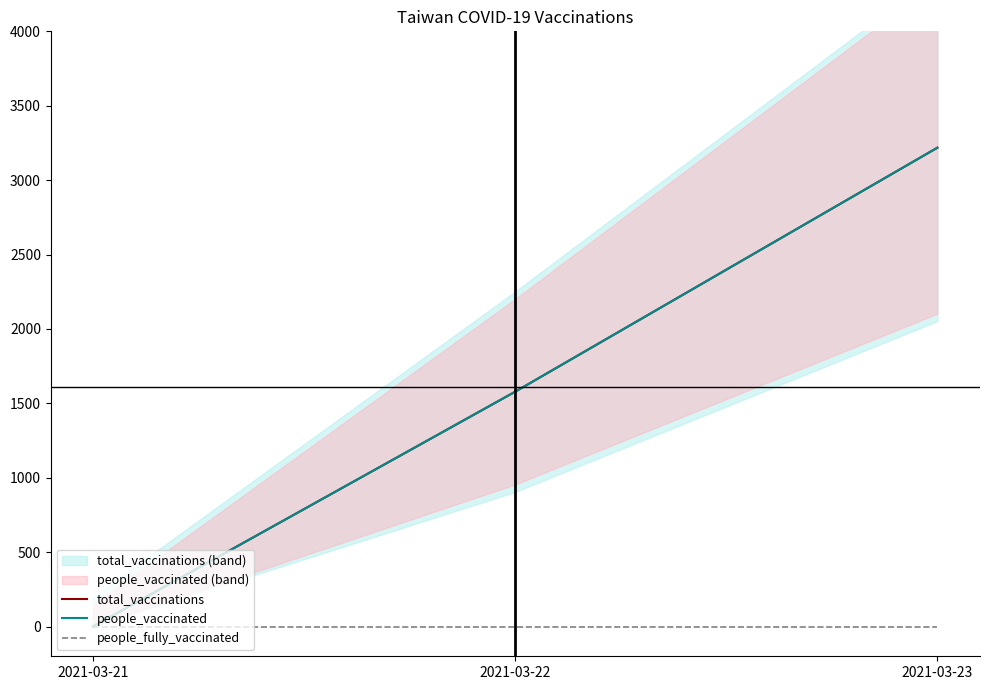

At which category is the sum across all series the highest?

2021-03-23